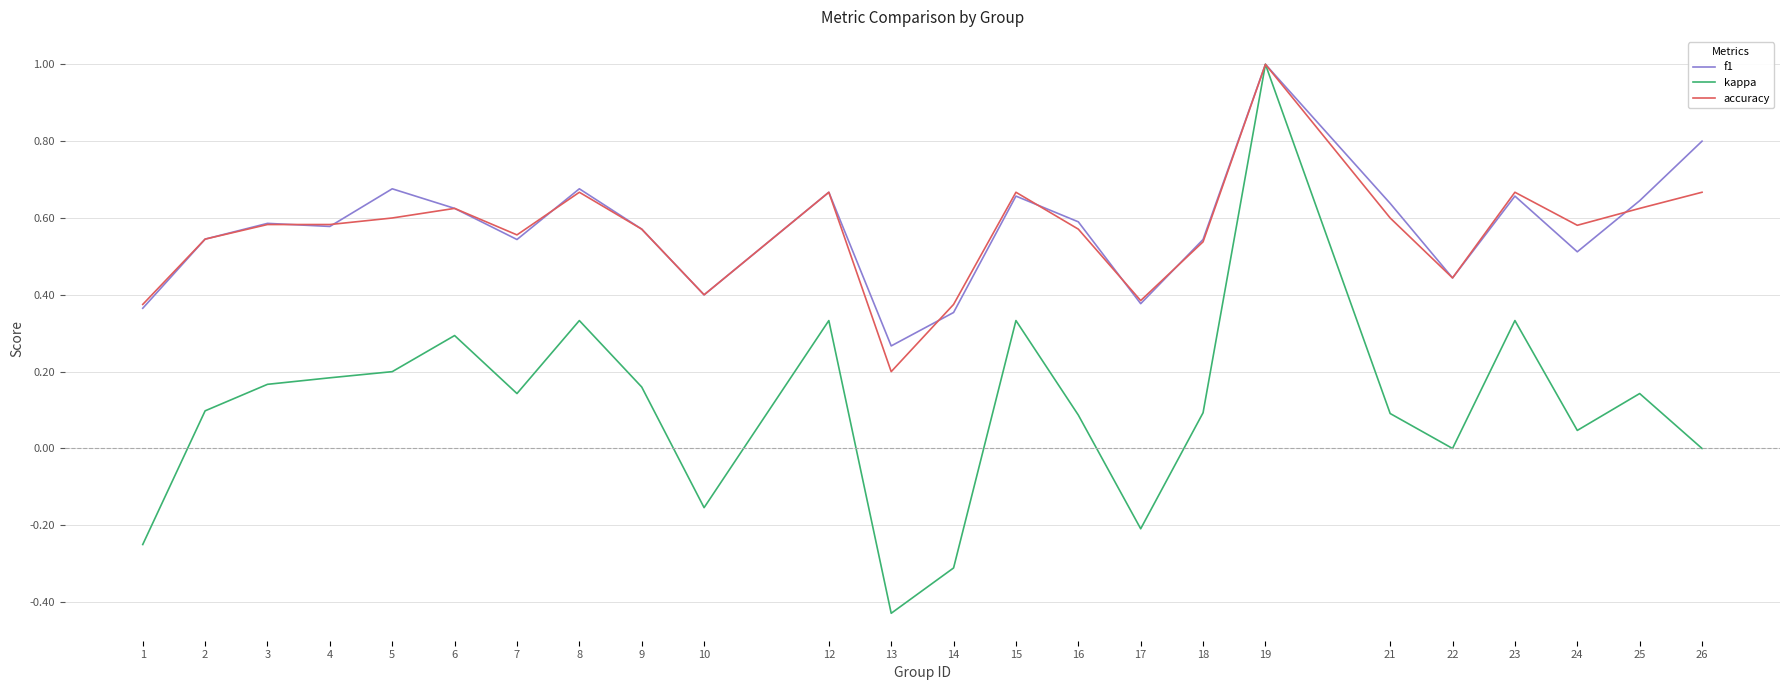

Between 8 and 21, which series saw the biggest shift?

kappa